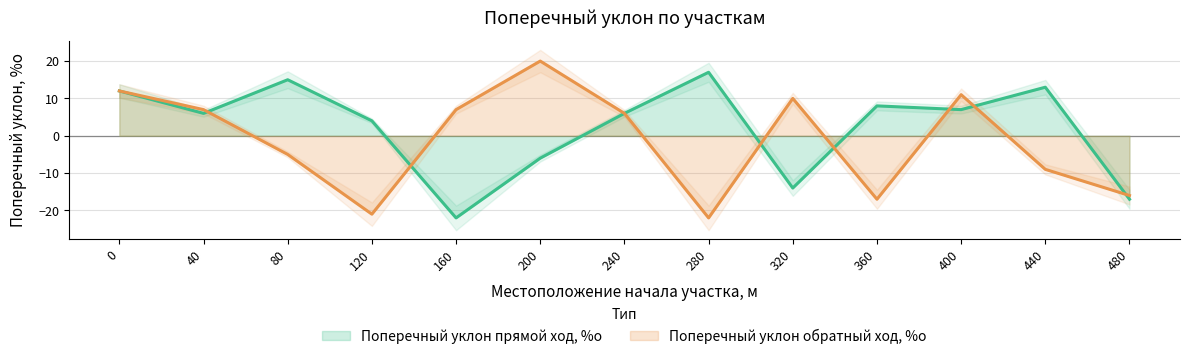

Reading left to right, what are all the values shown in this chart?

Поперечный уклон прямой ход, %о (линия): 12	6	15	4	-22	-6	6	17	-14	8	7	13	-17
Поперечный уклон обратный ход, %о (линия): 12	7	-5	-21	7	20	6	-22	10	-17	11	-9	-16